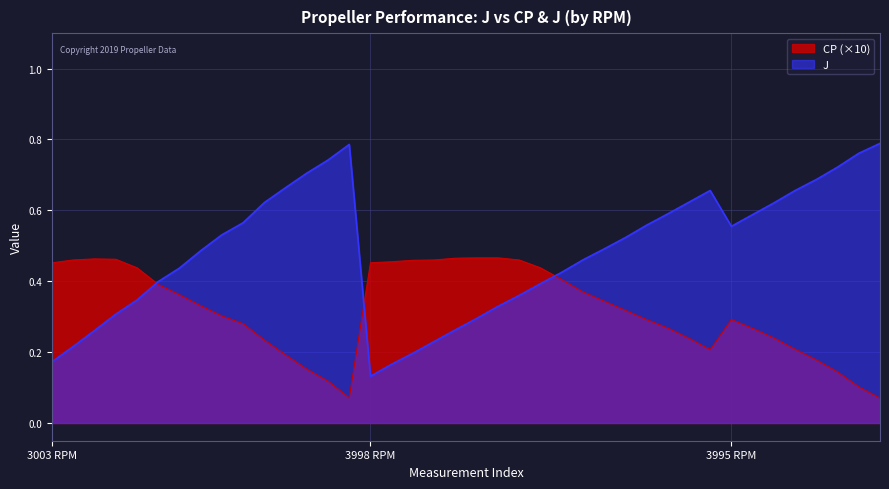

Which category has the lowest value in the CP series?

3995